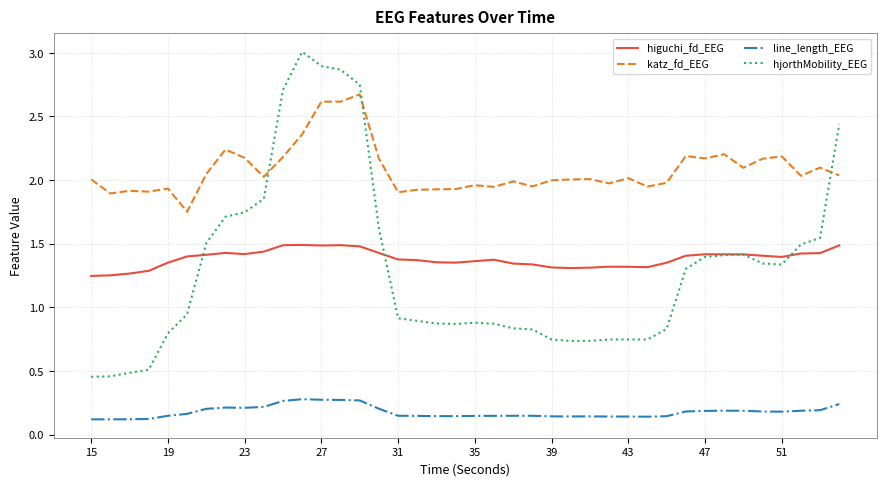

True or false: hjorthMobility_EEG and line_length_EEG intersect in this chart.

False